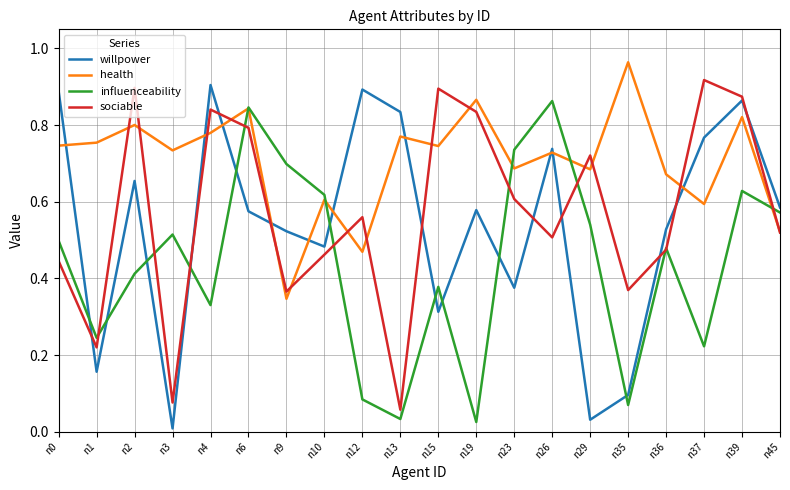

Which series has the largest total across all categories?

health